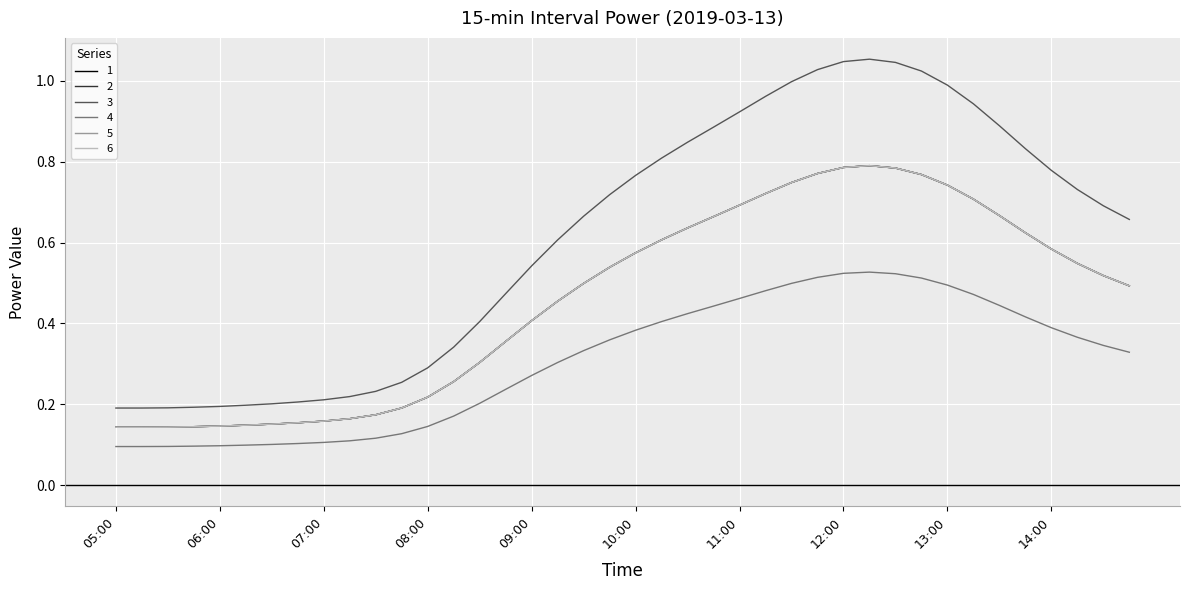

Where is 4 nearest to the value 0?

05:00